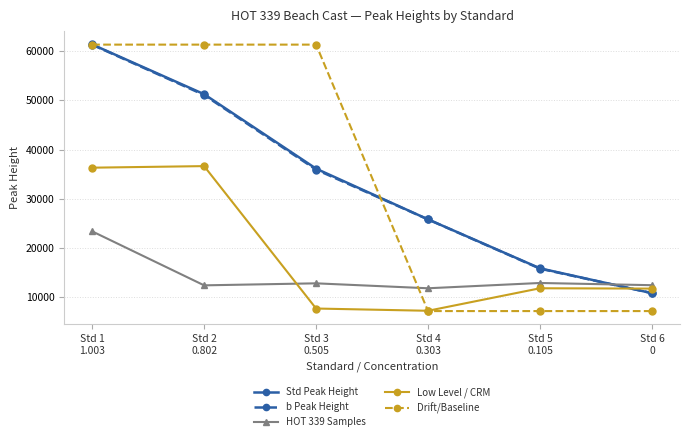

The value of Std Peak Height at Std 6
0 is 2911. True or false?

False